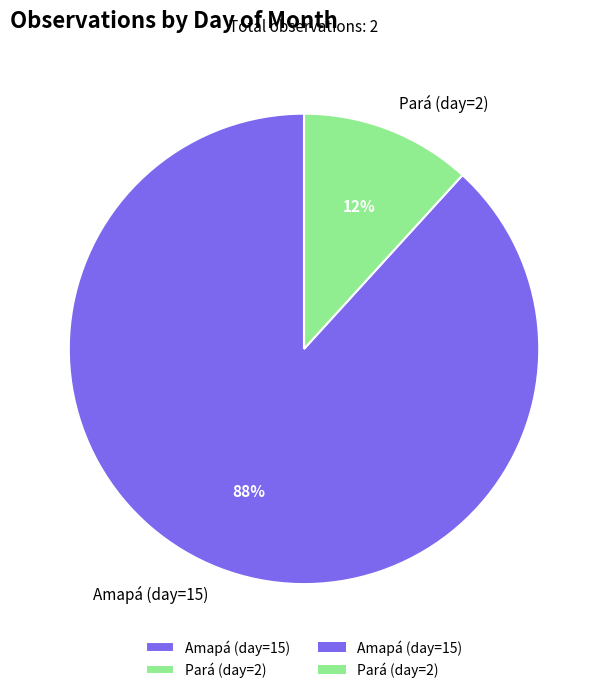

True or false: Amapá (day=15) accounts for 81% of the total.

False